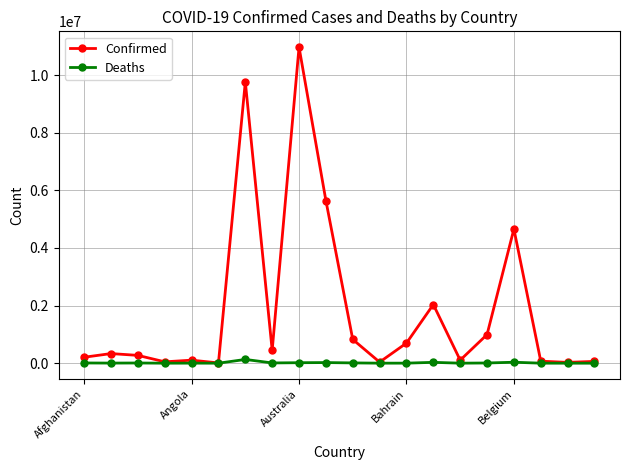

At how many categories does at least one series exceed 9398931?

2